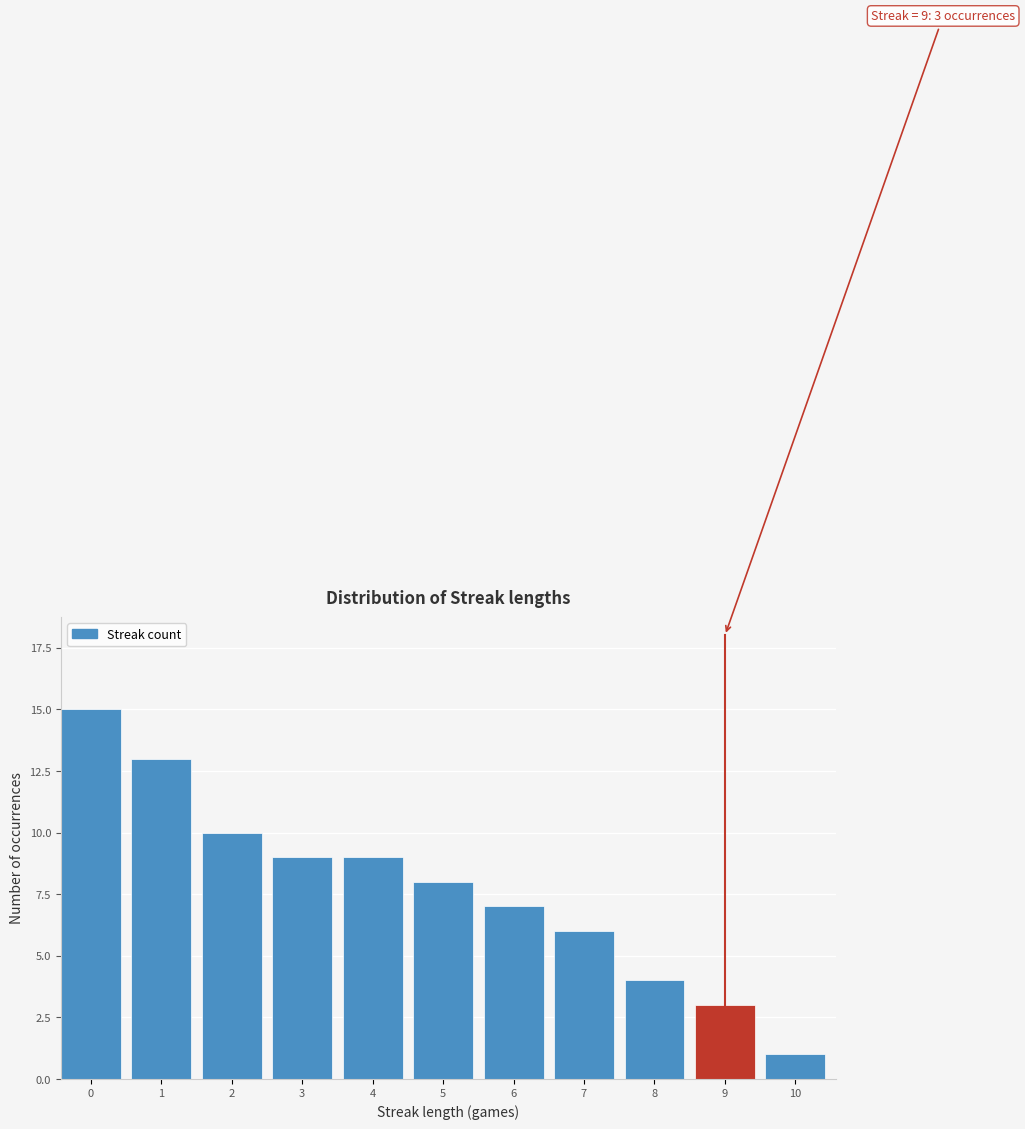

Reading left to right, extract all data points from this chart.

0=15	1=13	2=10	3=9	4=9	5=8	6=7	7=6	8=4	9=3	10=1